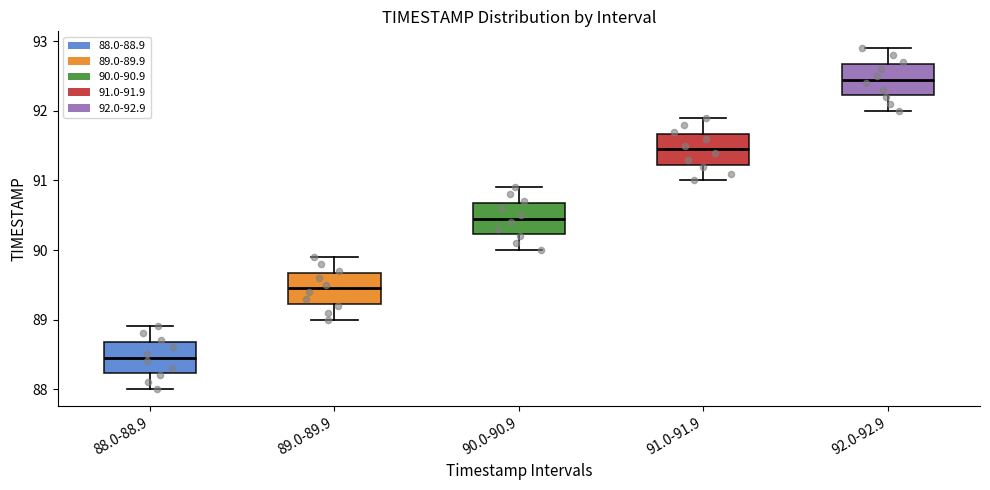

Reading left to right, read every box against the y-axis: the position of its median line, the range the box covers, and the ends of its whiskers. The values are not printed on the chart, so give them approximately, as read against the axis.

88.0-88.9: median 88.5, box 88.2 to 88.7, whiskers 88.0 to 88.9
89.0-89.9: median 89.5, box 89.2 to 89.7, whiskers 89.0 to 89.9
90.0-90.9: median 90.5, box 90.2 to 90.7, whiskers 90.0 to 90.9
91.0-91.9: median 91.5, box 91.2 to 91.7, whiskers 91.0 to 91.9
92.0-92.9: median 92.5, box 92.2 to 92.7, whiskers 92.0 to 92.9